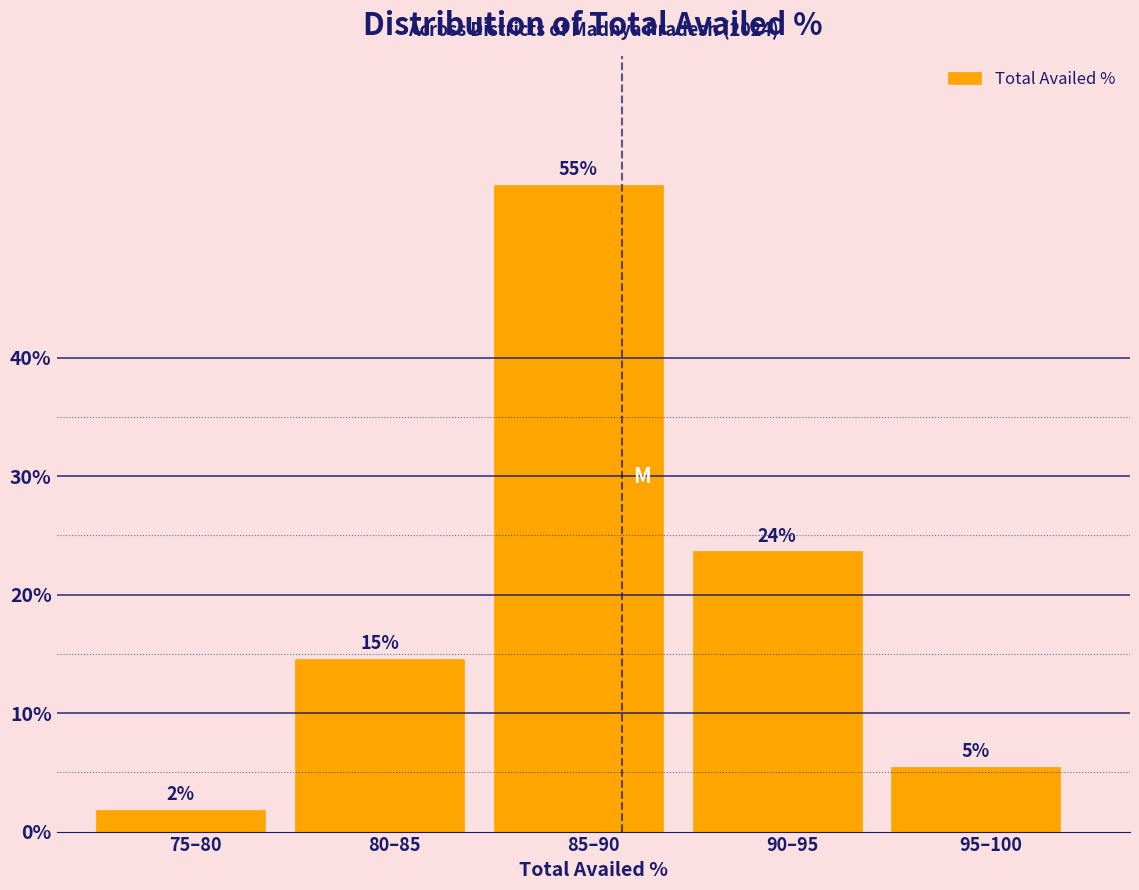

How many bars are there in total?

5